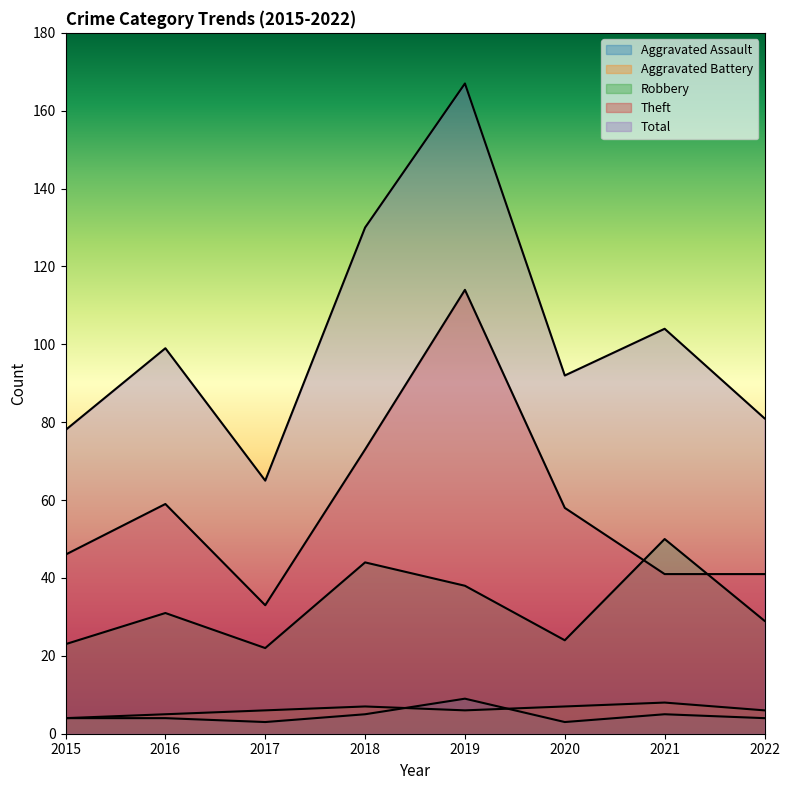

What is the spread (max minus min) of values at 2016?

95